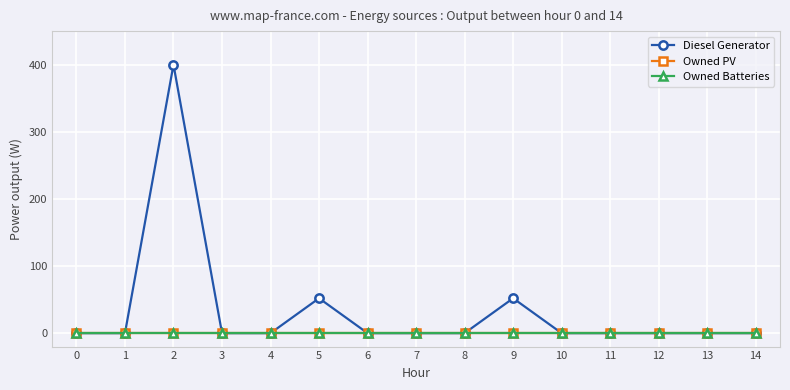

Does the chart have visible grid lines?

Yes